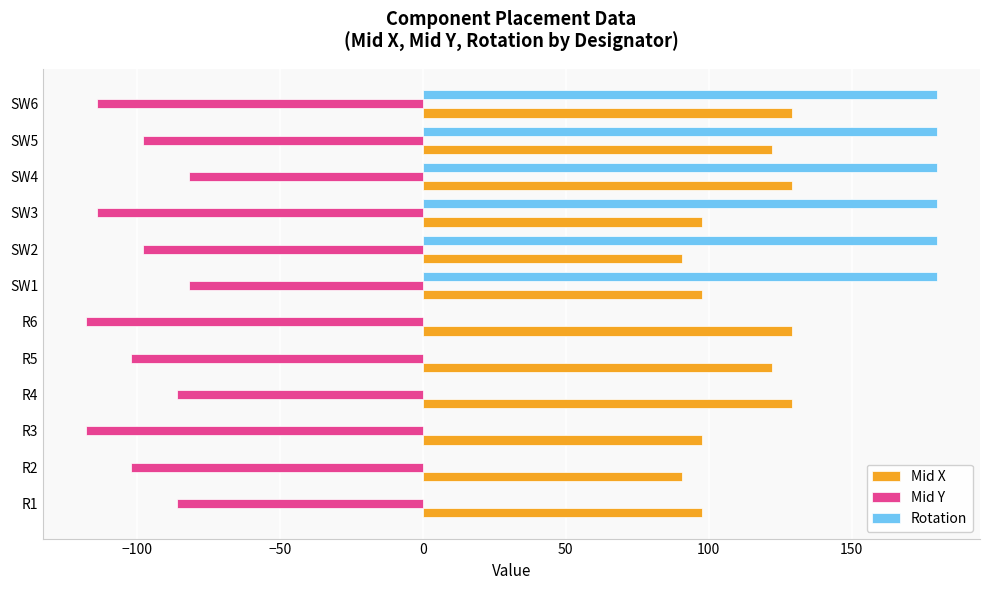

Which series has the widest spread of values?

Rotation